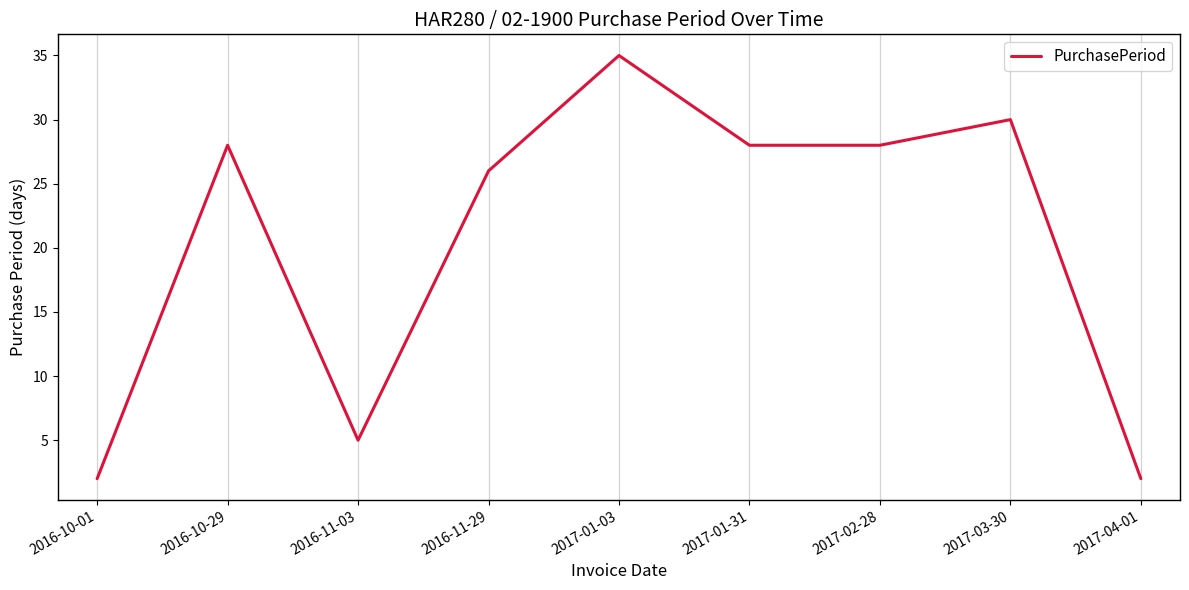

What is the difference between the maximum and minimum values?

33